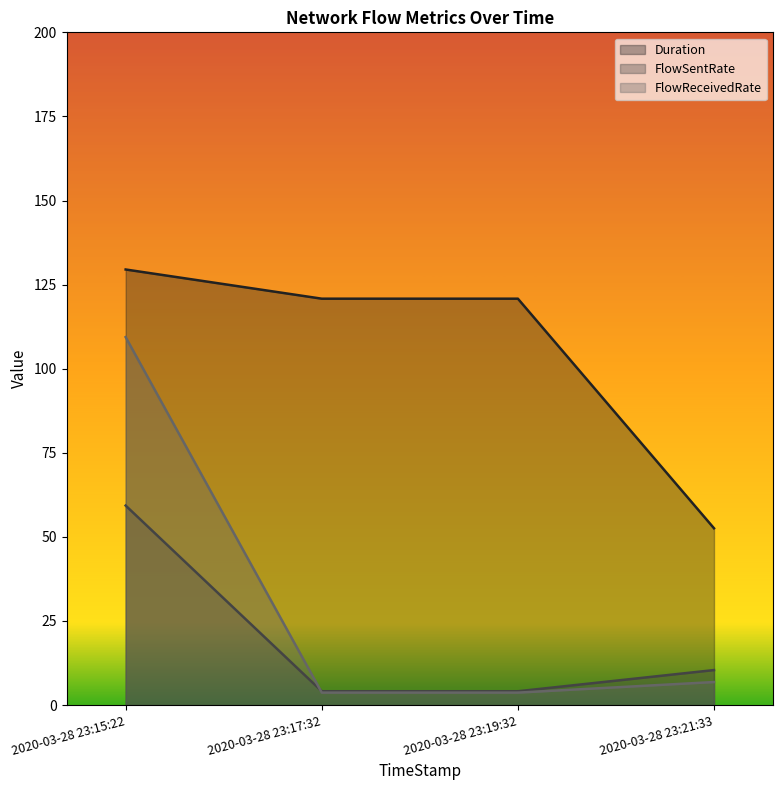

How many data points does each series have?

4